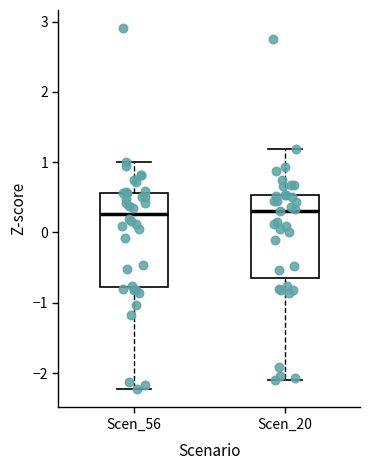

Comparing the boxes themselves (not the whiskers), which one is the tallest?

Scen_56